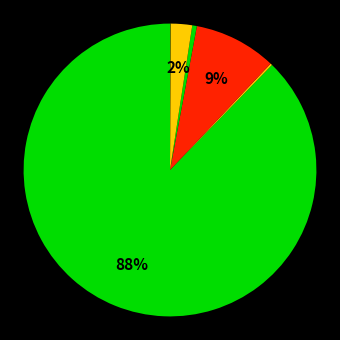

How many segments does this pie chart have?

7